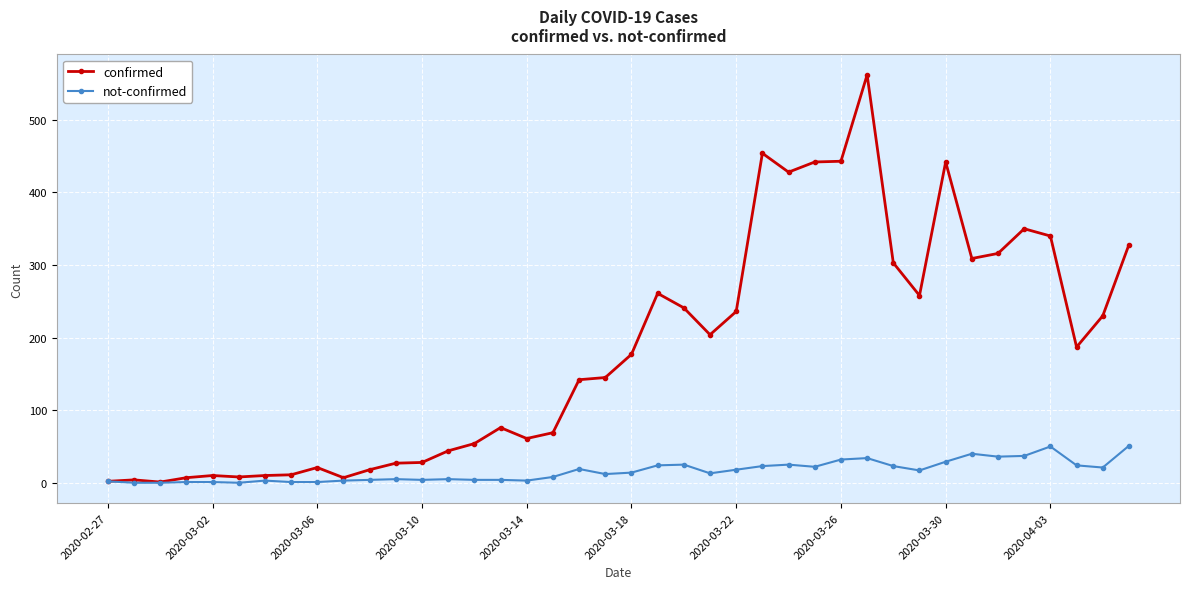

Rank the series by their maximum value, from lowest to highest.

not-confirmed, confirmed